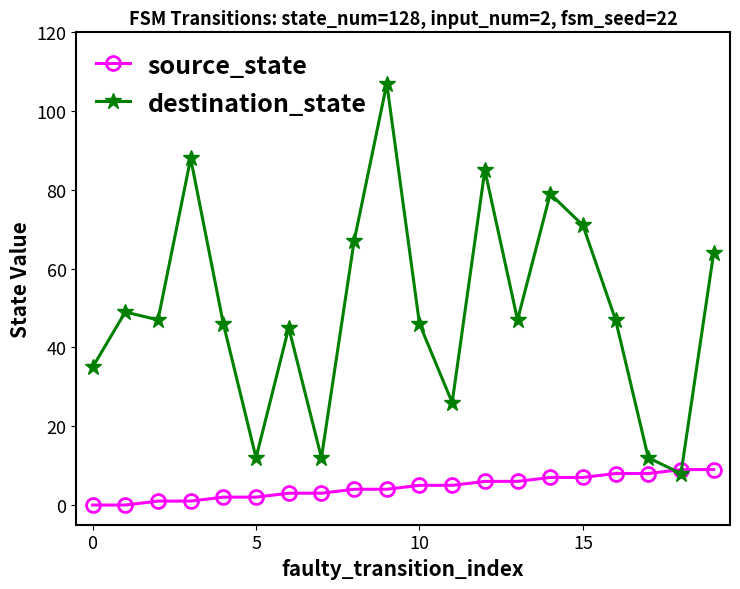

Count the source_state values in the range 2 to 7.

12